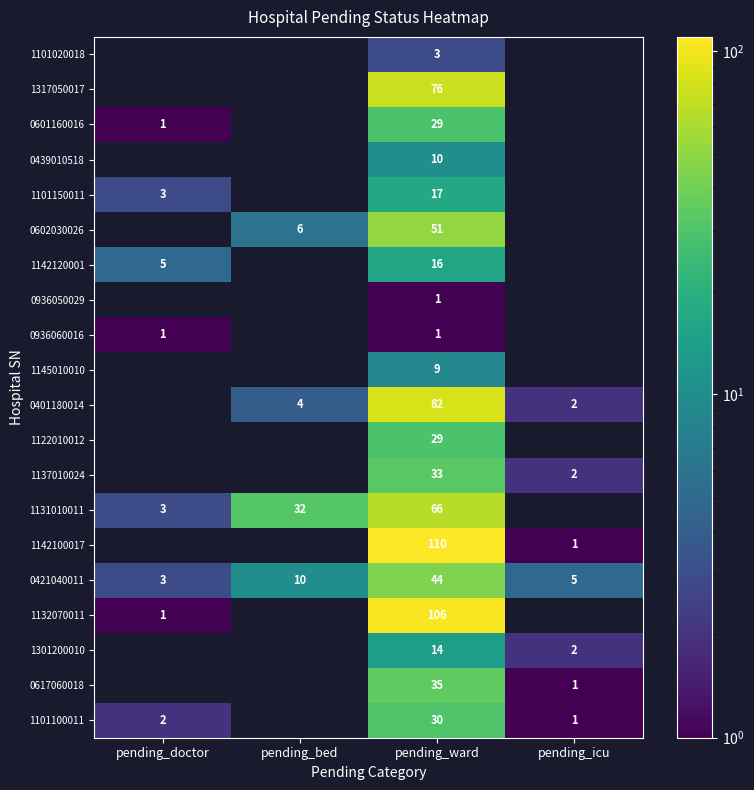

The 1131010011 series shows 35 at pending_ward. True or false?

False